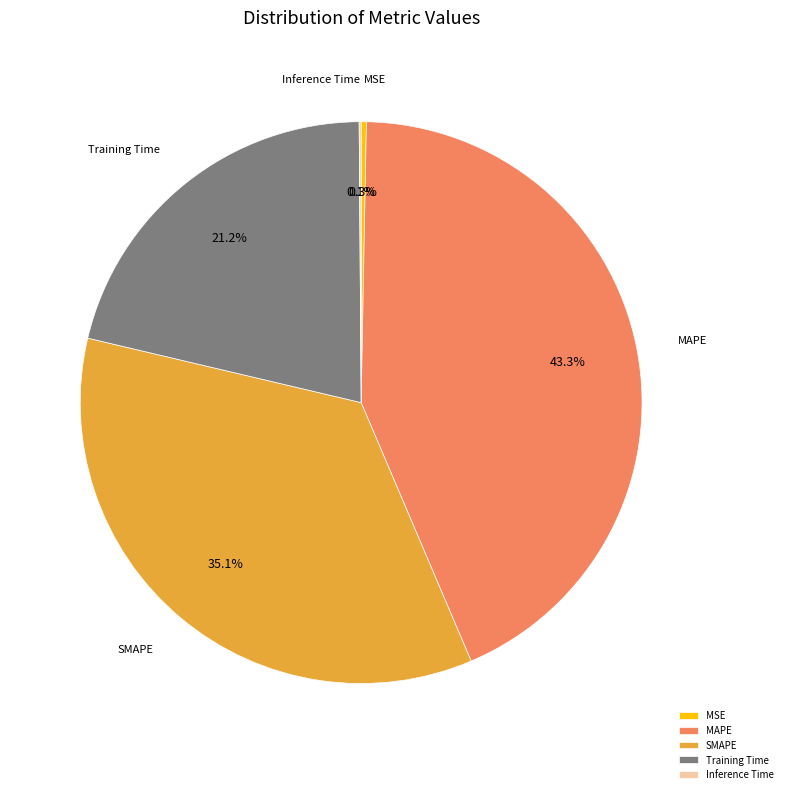

Does MSE account for over 50% of the chart?

No